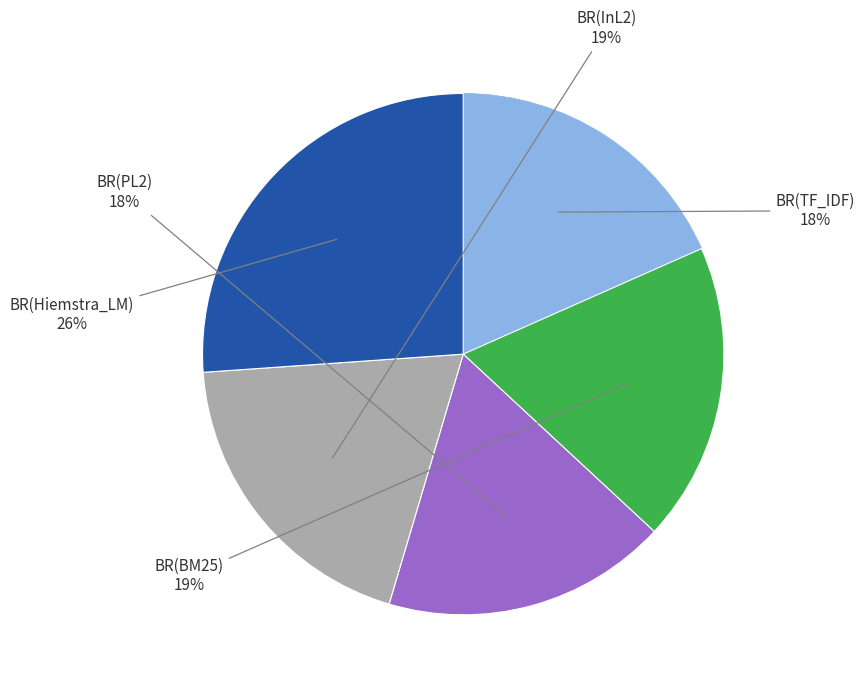

To the nearest percent, what is the difference between the largest and smallest slice percentages?

8%